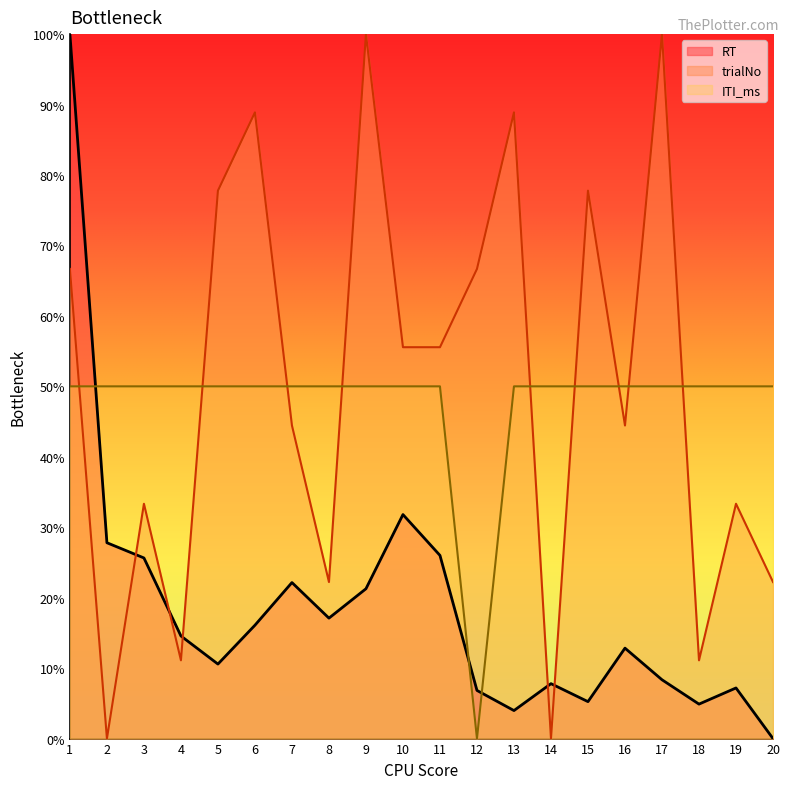

What is the sum of all trialNo values?

1000.0